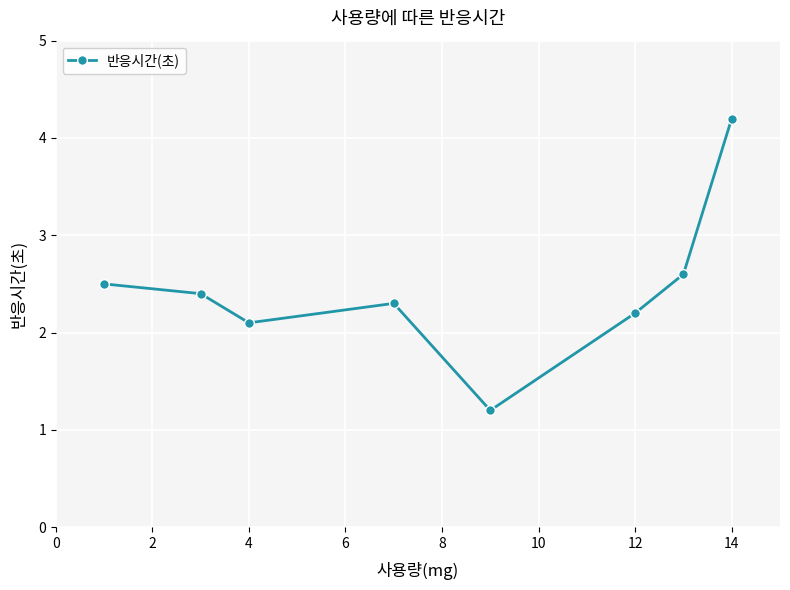

What is the value of the 5th point from the left?

1.2